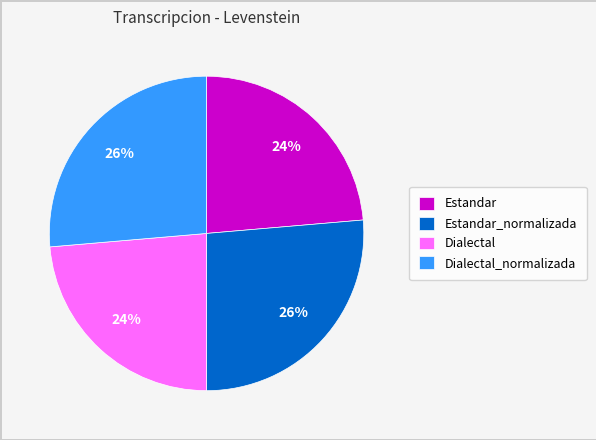

What is the ratio of the value at Estandar to the value at Dialectal_normalizada?

0.9